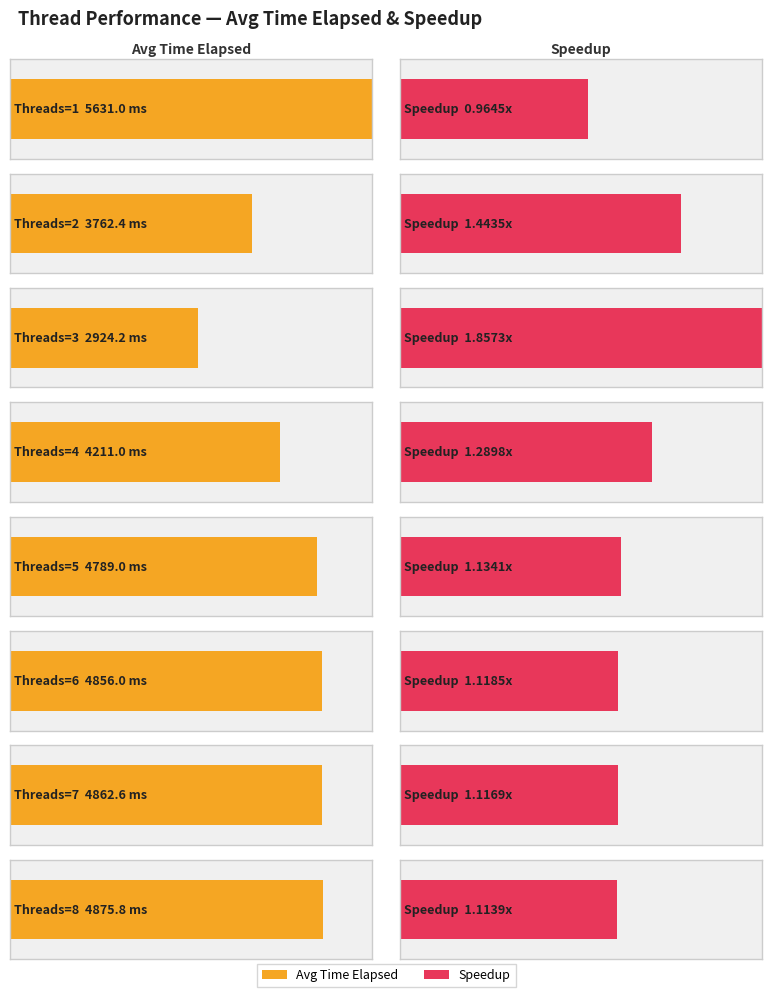

What is the value of the Speedup bar at the 2nd from the left?

1.4